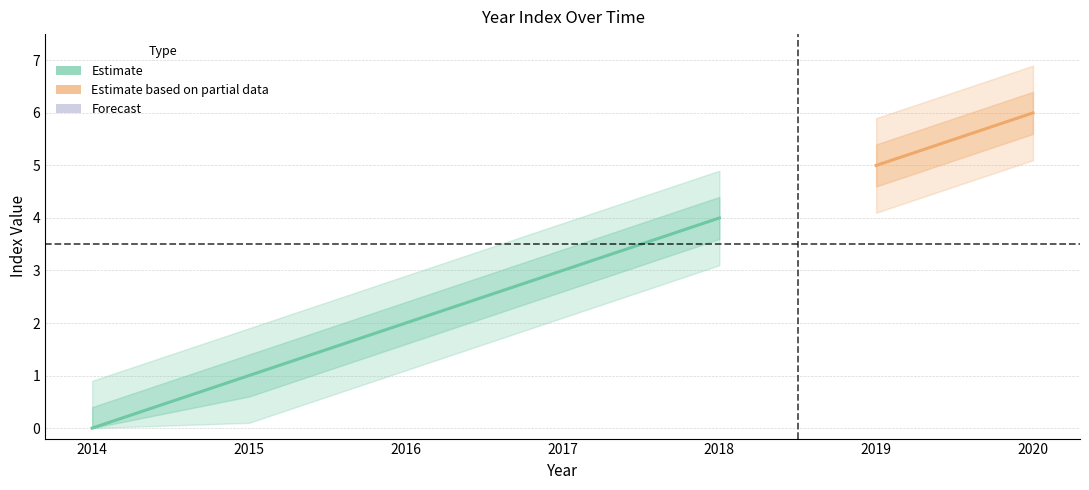

What is the ratio of the value at 2016 to the value at 2018?

0.5